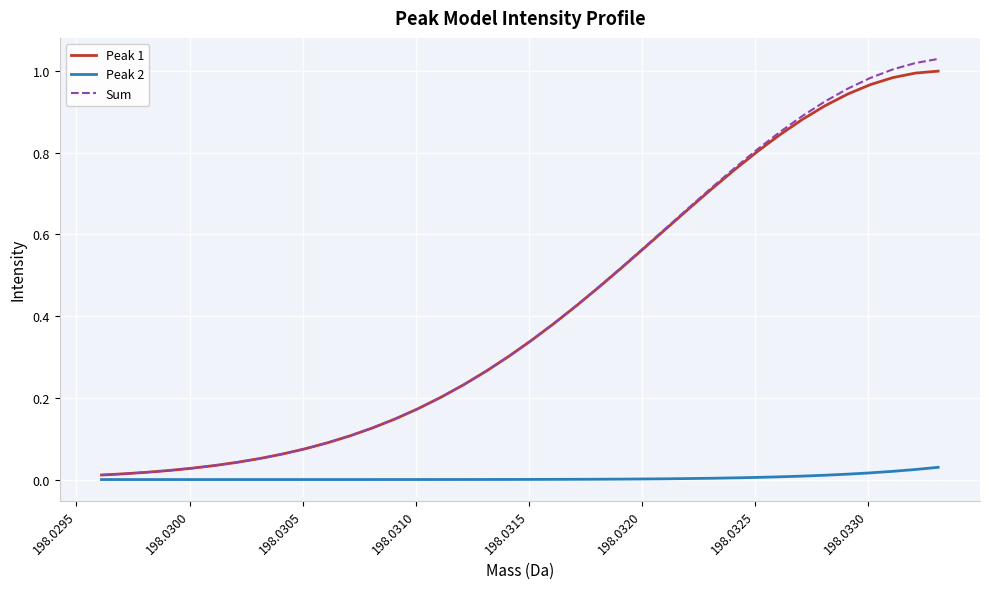

Which series has the largest range (max minus min)?

Sum